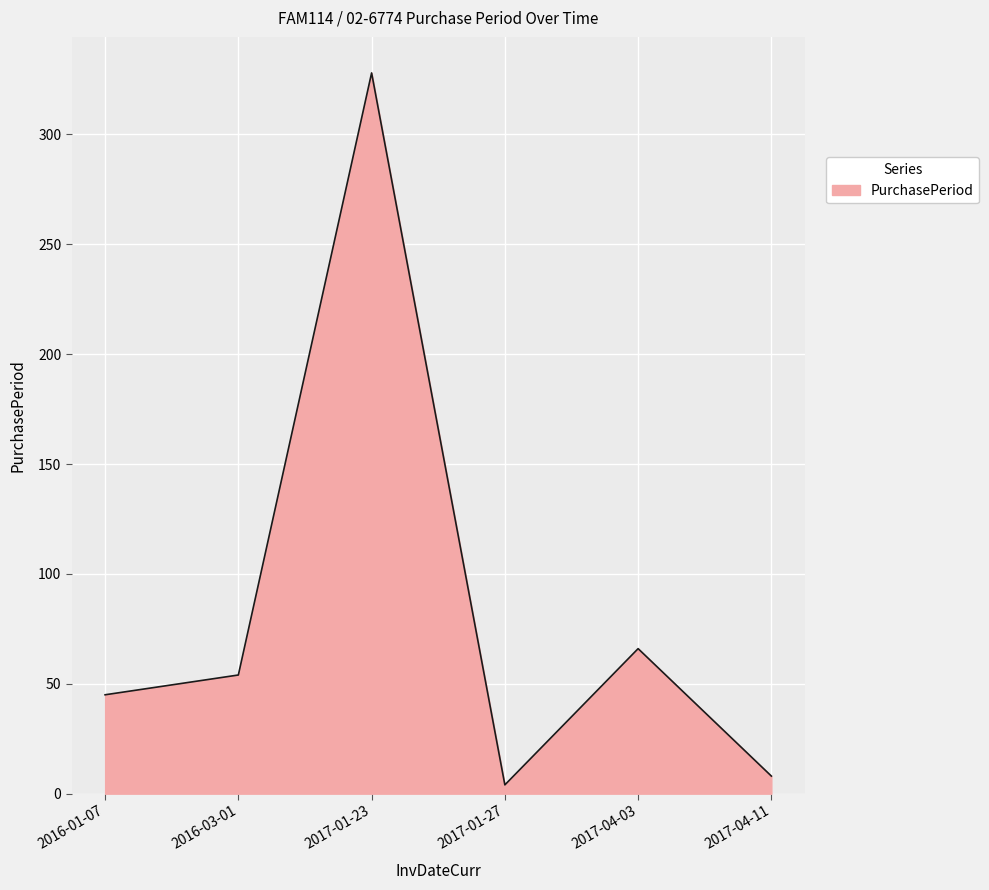

Does the chart have visible grid lines?

Yes